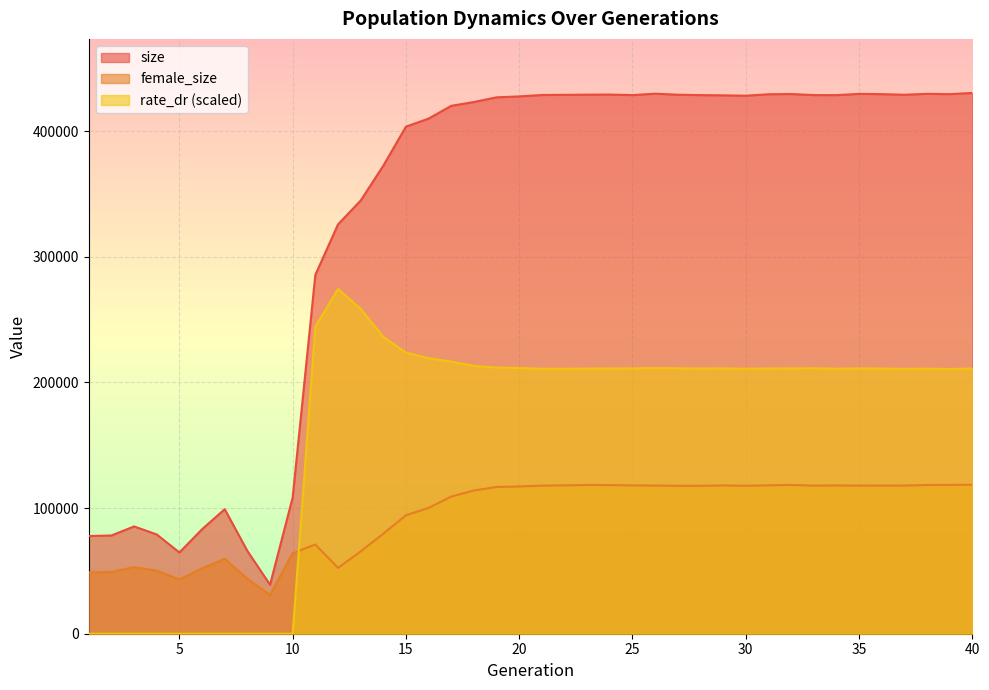

The value of rate_dr at 34 is 298640.1. True or false?

False